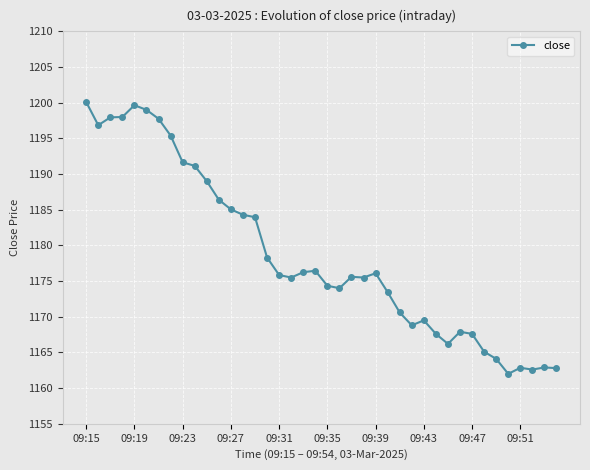

What is the value of the 10th point from the left?

1191.2